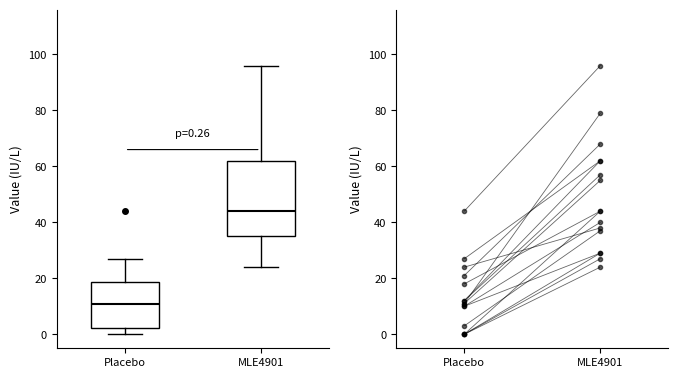

Comparing the boxes themselves (not the whiskers), which one is the tallest?

MLE4901